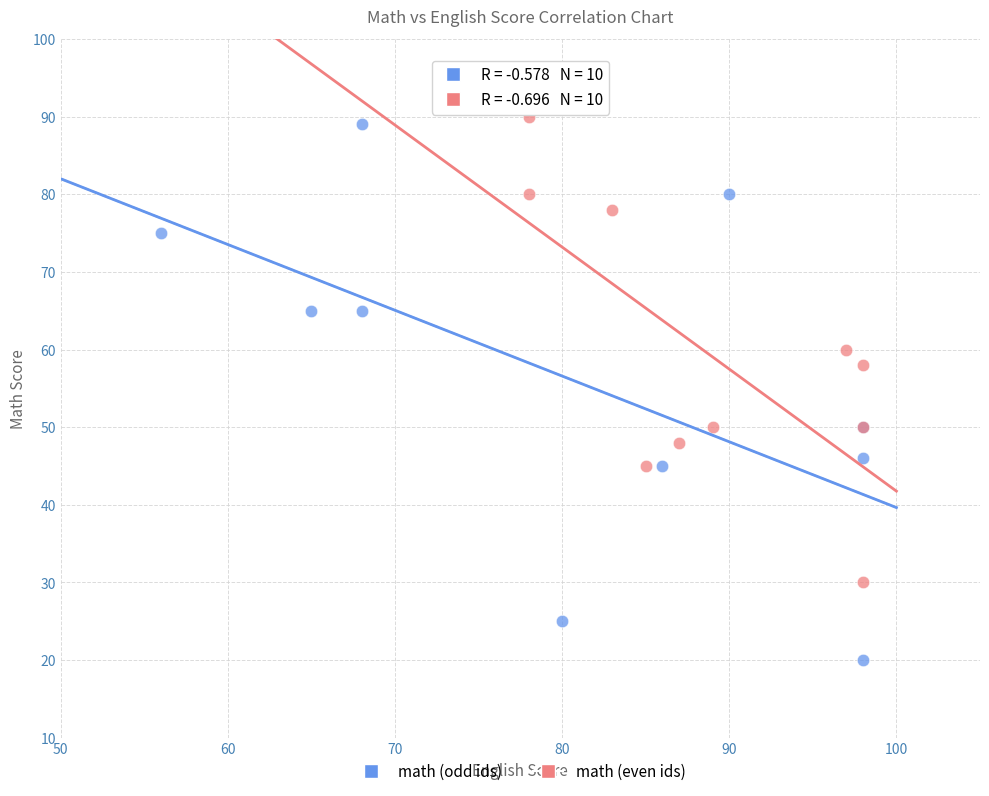

Which series has the widest spread of Y values?

math (odd ids)